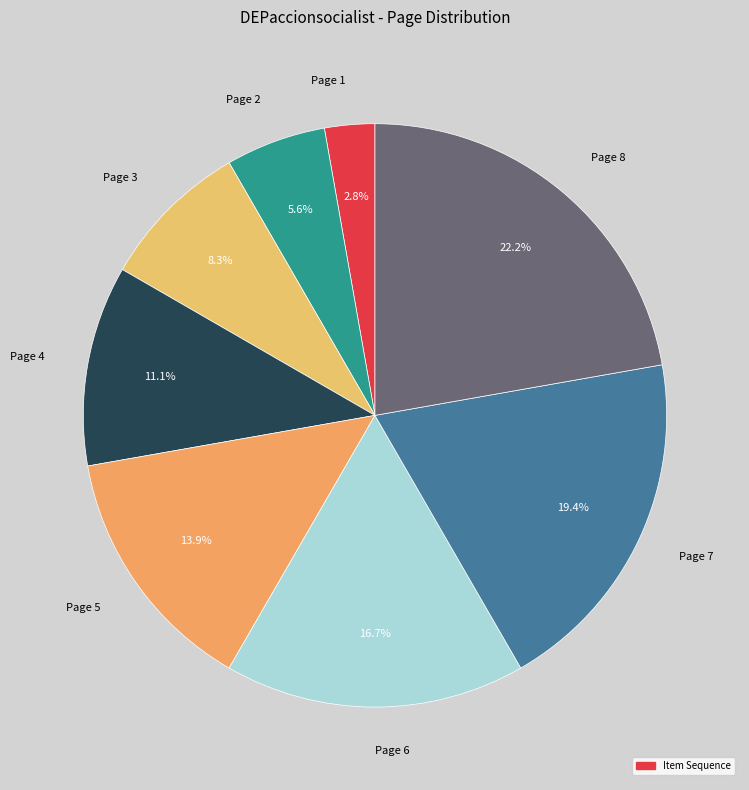

Count the number of slices in the pie.

8